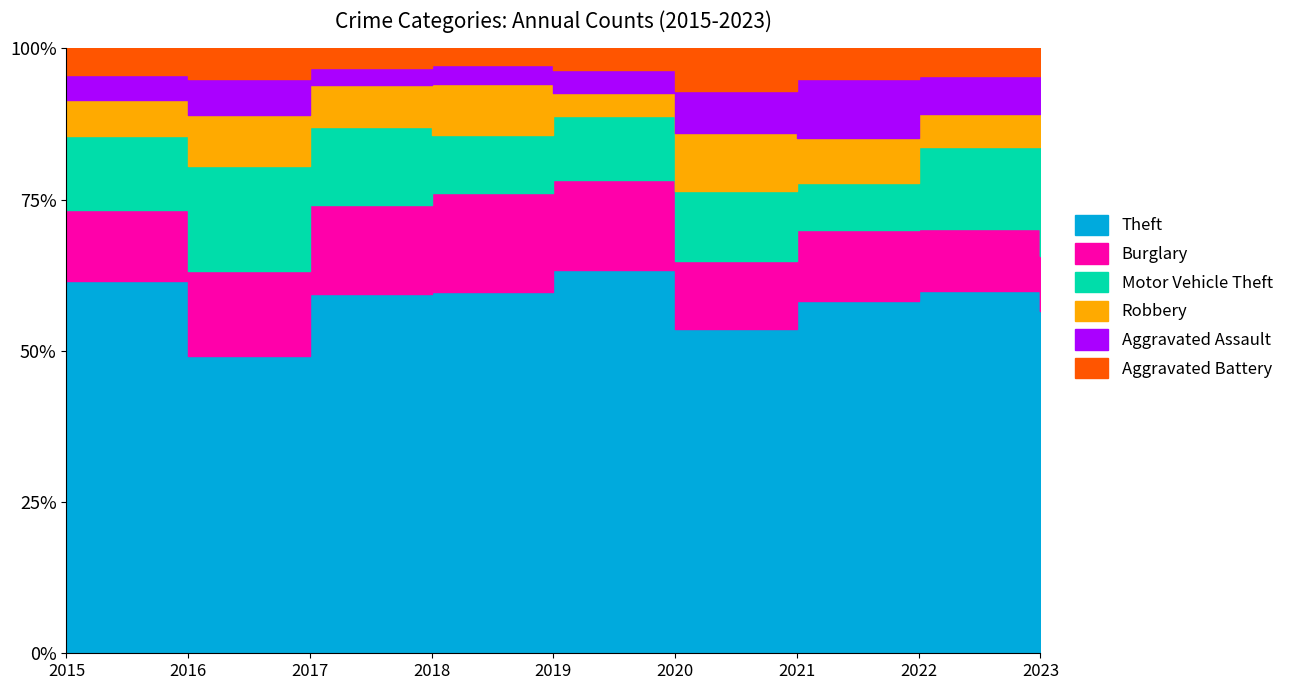

At which category does the chart reach its peak across all series?

2015